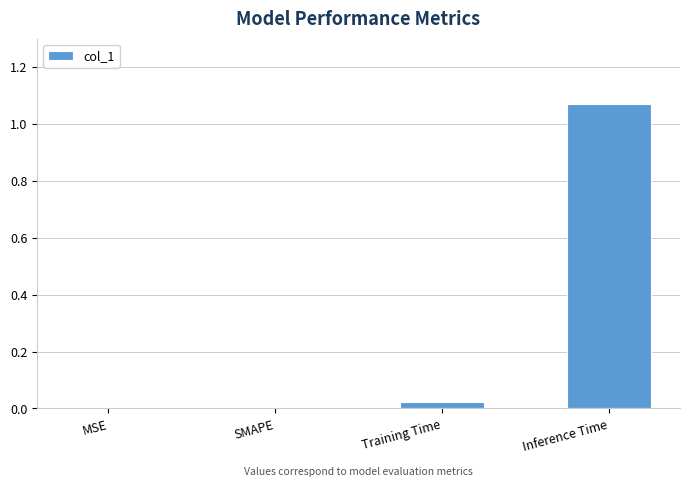

At which category does the chart reach its peak across all series?

Inference Time